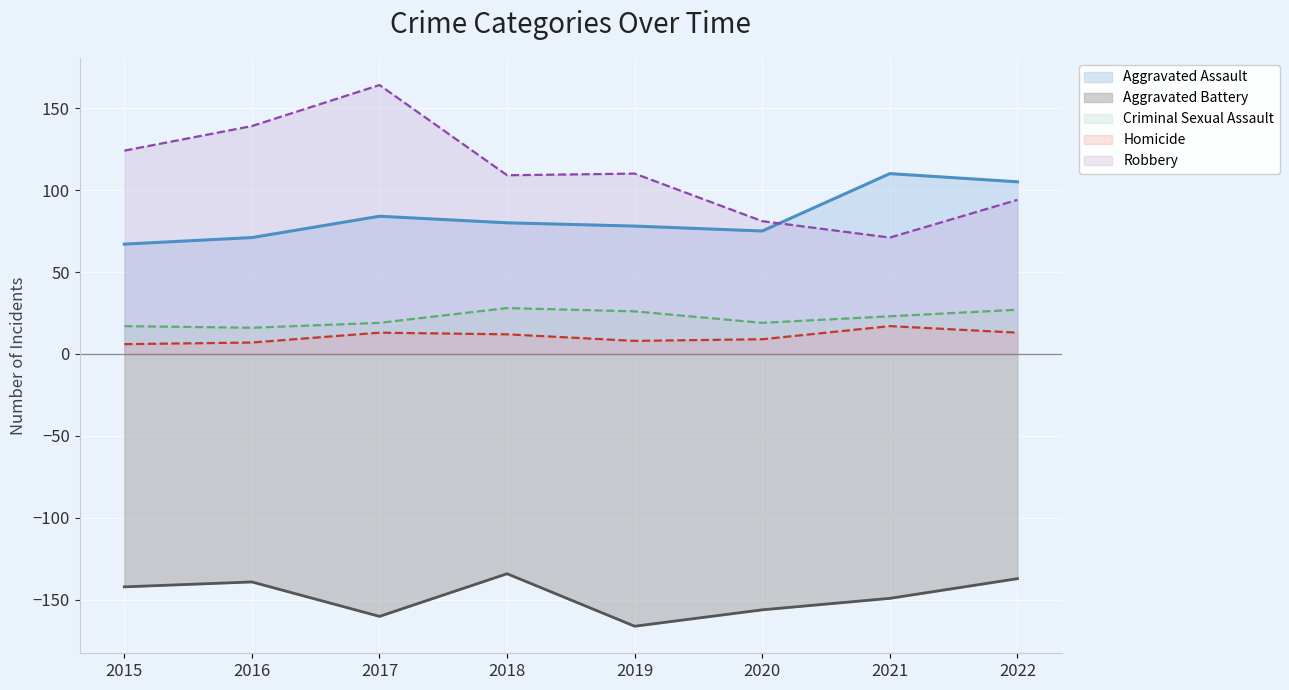

How many lines are shown in the chart?

5